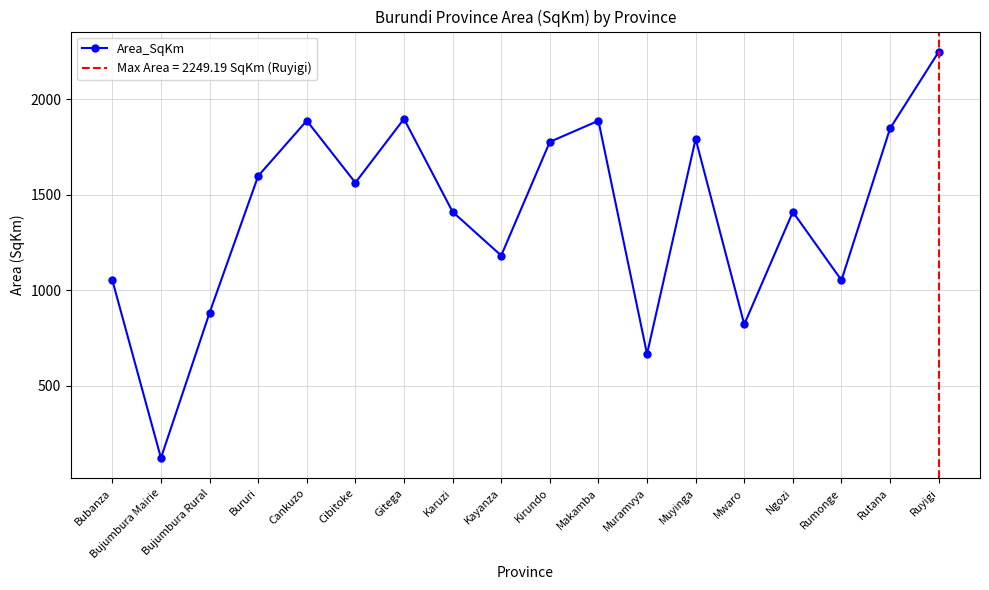

What position from the left is Makamba?

11